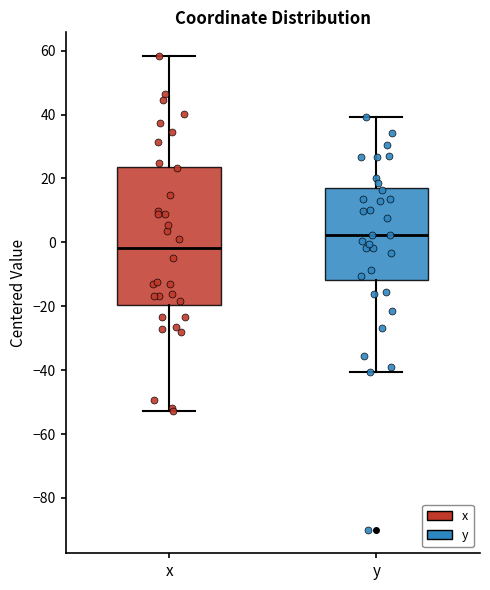

Comparing the boxes themselves (not the whiskers), which one is the tallest?

x